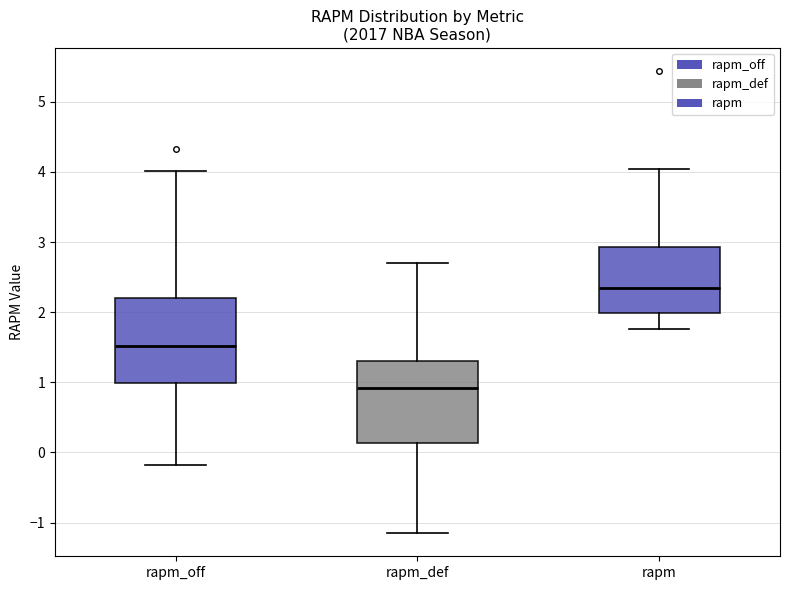

Reading left to right, read every box against the y-axis: the position of its median line, the range the box covers, and the ends of its whiskers. The values are not printed on the chart, so give them approximately, as read against the axis.

rapm_off: median 1.5, box 1.0 to 2.2, whiskers -0.2 to 4.0
rapm_def: median 0.9, box 0.1 to 1.3, whiskers -1.1 to 2.7
rapm: median 2.3, box 2.0 to 2.9, whiskers 1.8 to 4.0